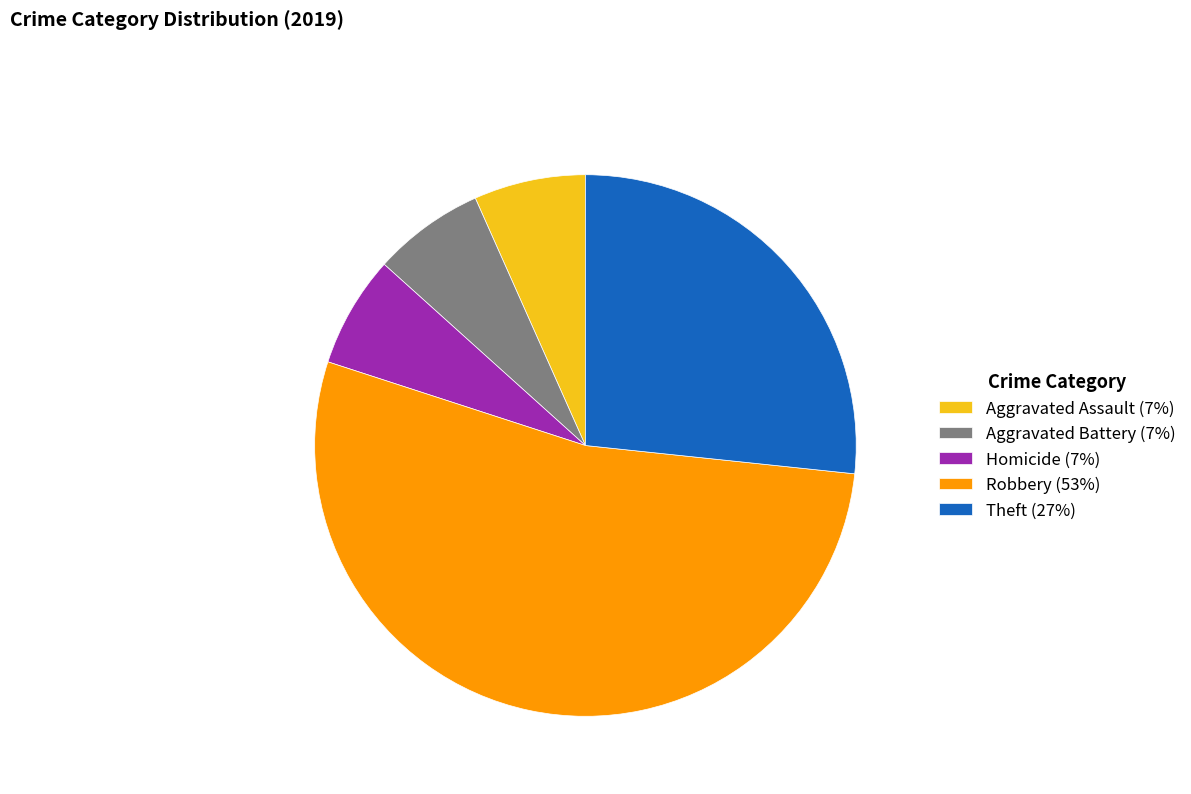

Do Homicide (7%) and Aggravated Battery (7%) together represent more than half of the pie?

No